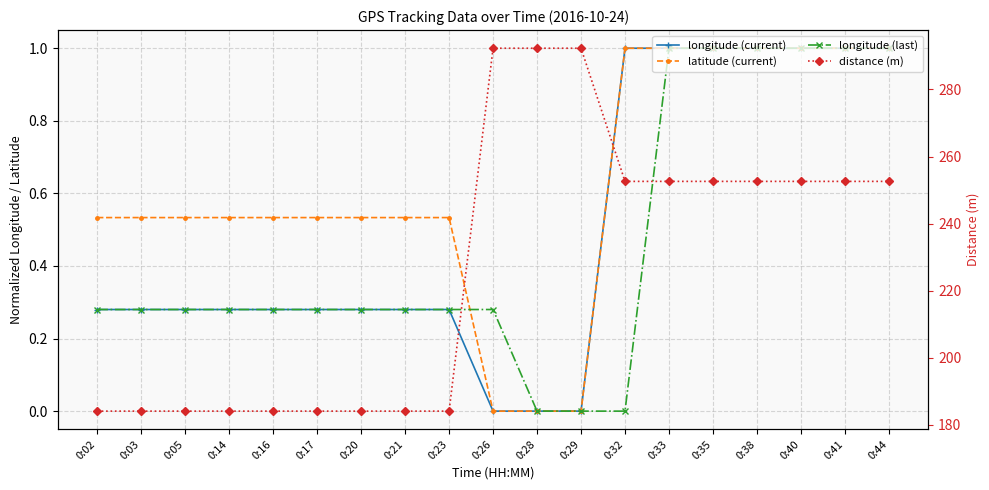

How many lines are shown in the chart?

4